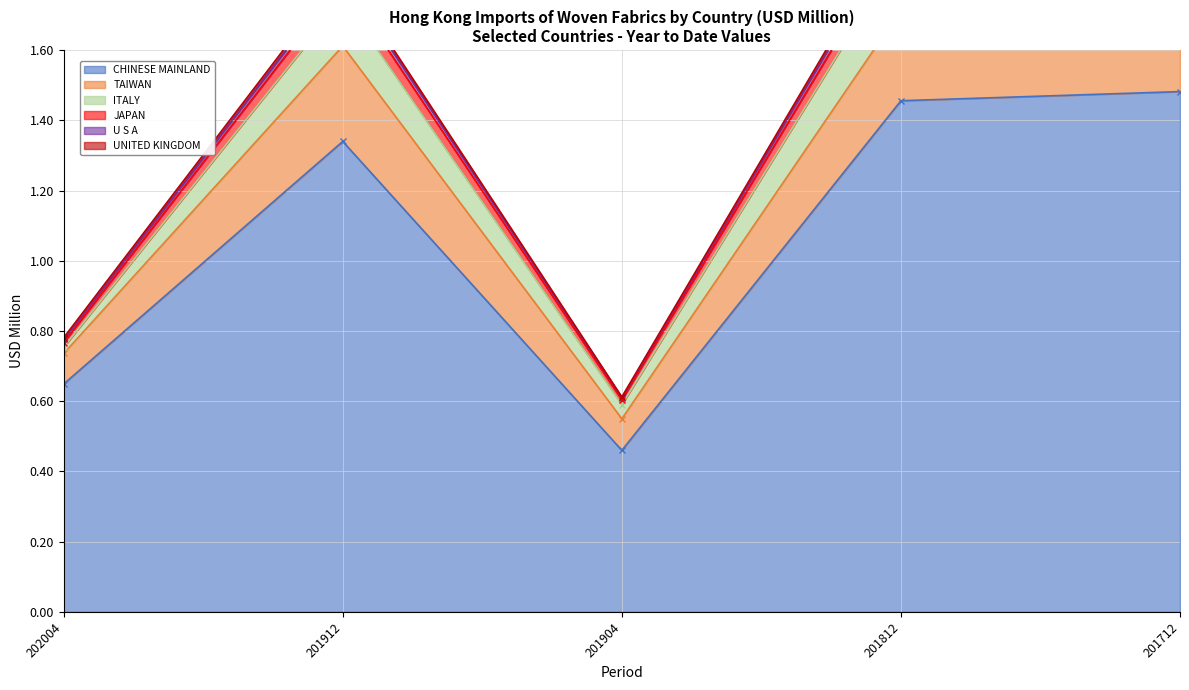

Which has a higher value, 201712 or 201904?

201712